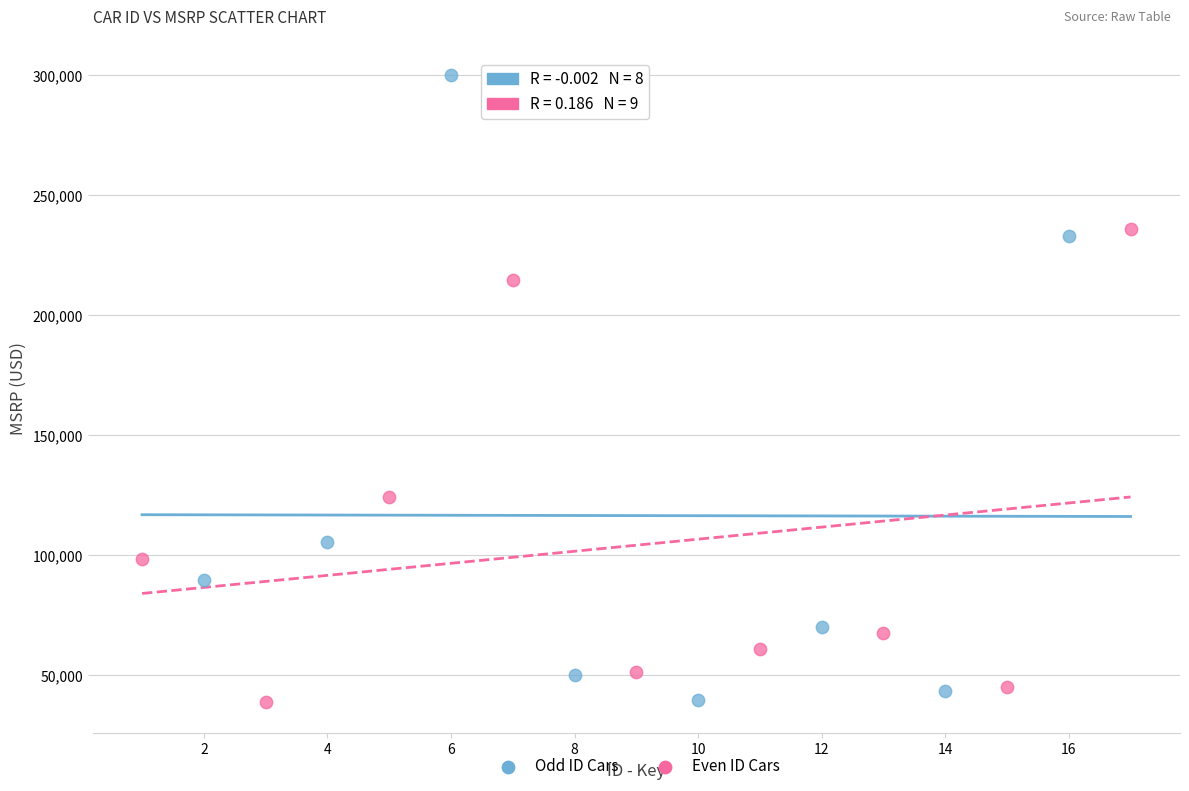

Which series has the widest spread of Y values?

Odd ID Cars